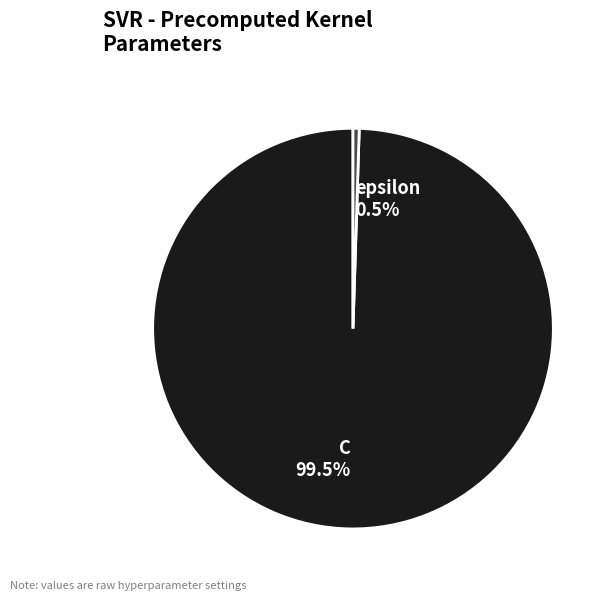

What is the majority slice?

C